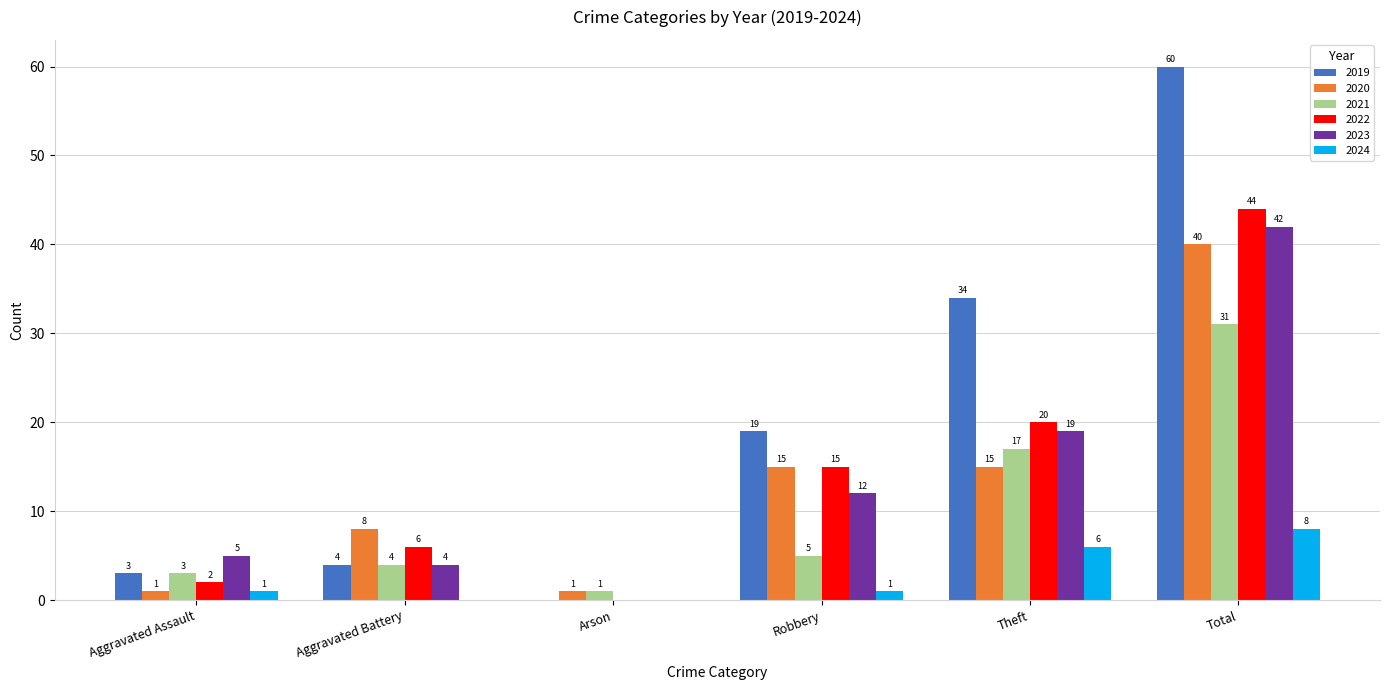

How many groups of bars are there?

6